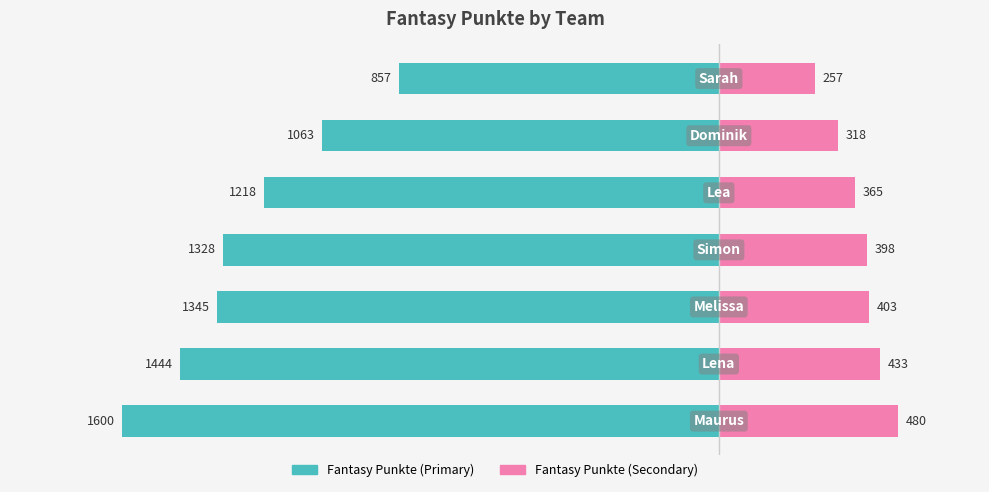

How many categories are shown in the chart?

7